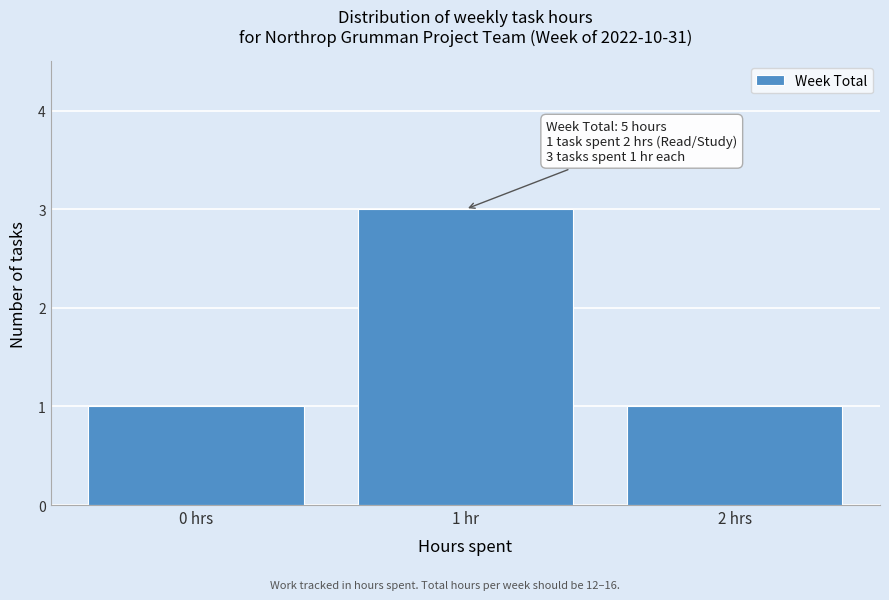

Reading left to right, what are all the values shown in this chart?

0 hrs=1	1 hr=3	2 hrs=1